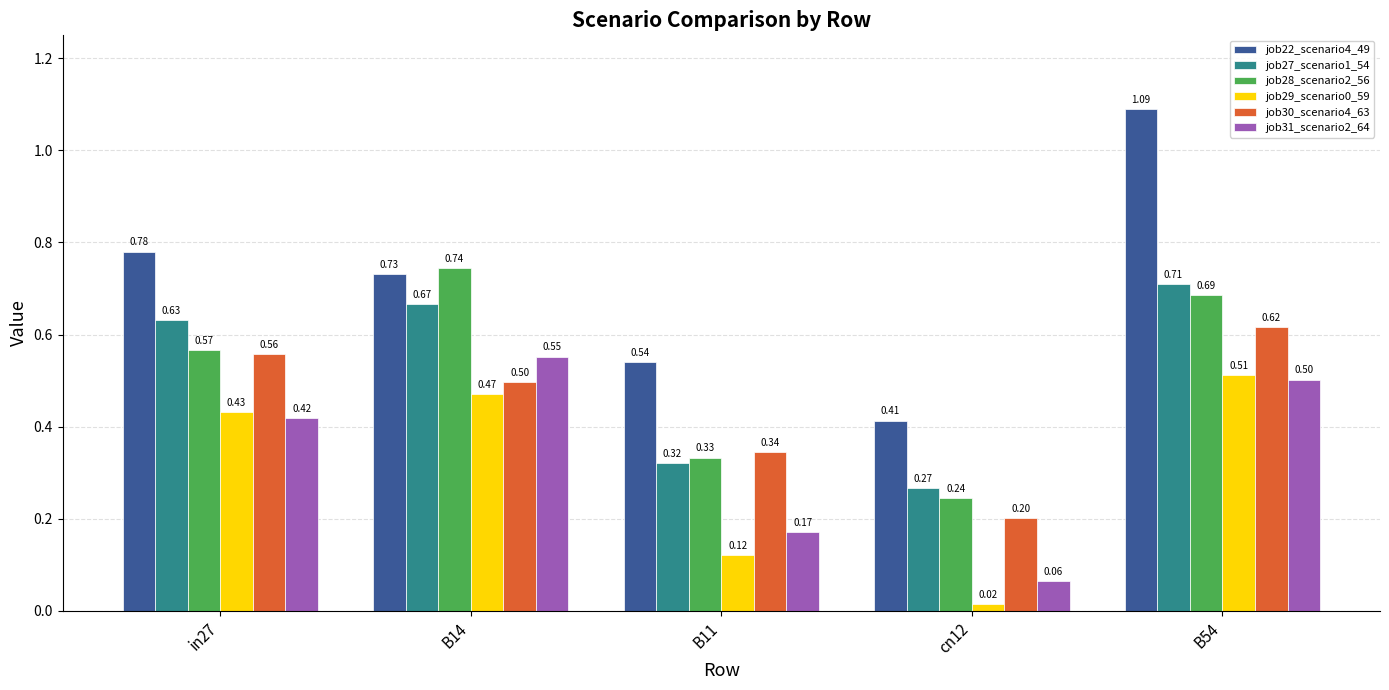

Which series has the largest range (max minus min)?

job22_scenario4_49